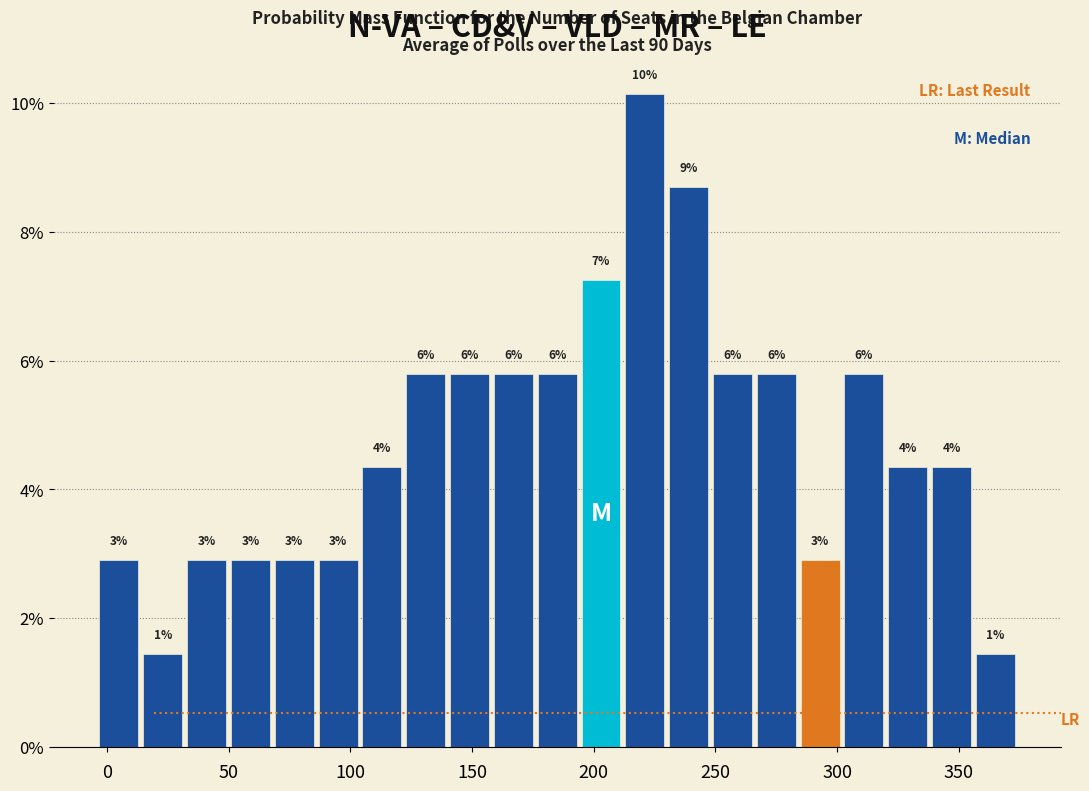

Read against the x-axis, roughly where is the centre of the tallest bar?

220